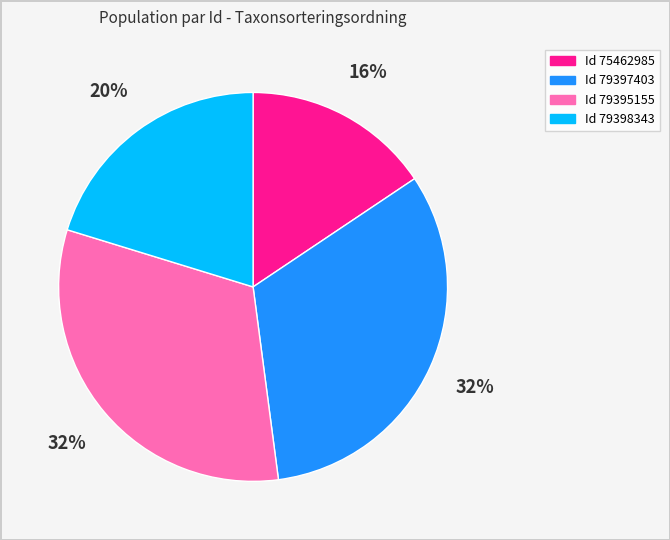

To the nearest percent, what portion does Id 75462985 represent?

16%